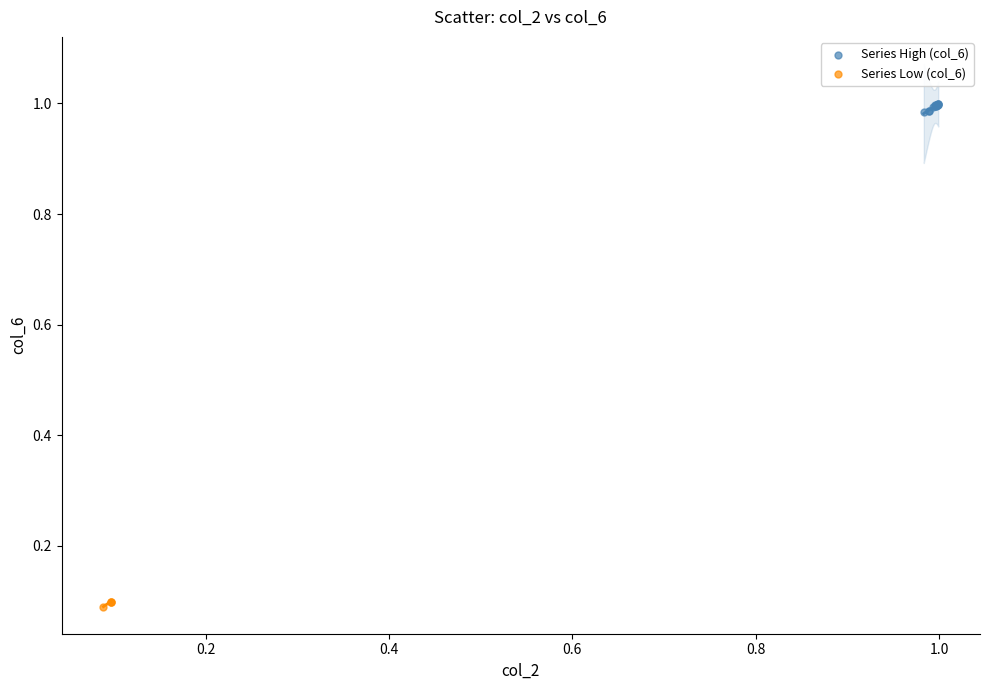

Which series contains the lowest Y value?

Series Low (col_6)